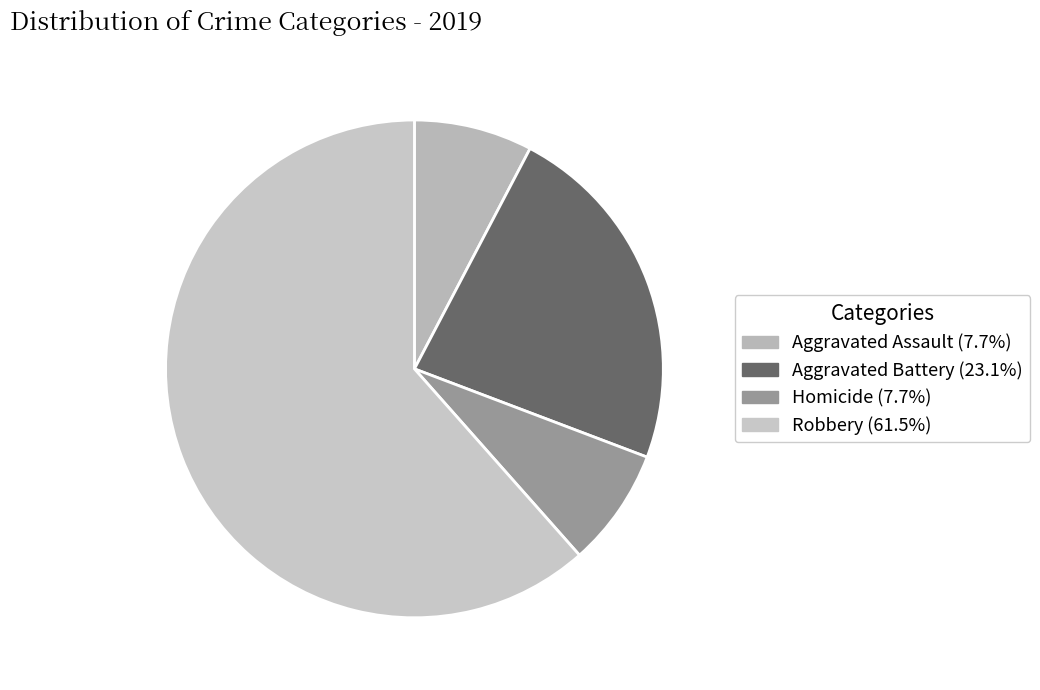

Count the number of slices in the pie.

4